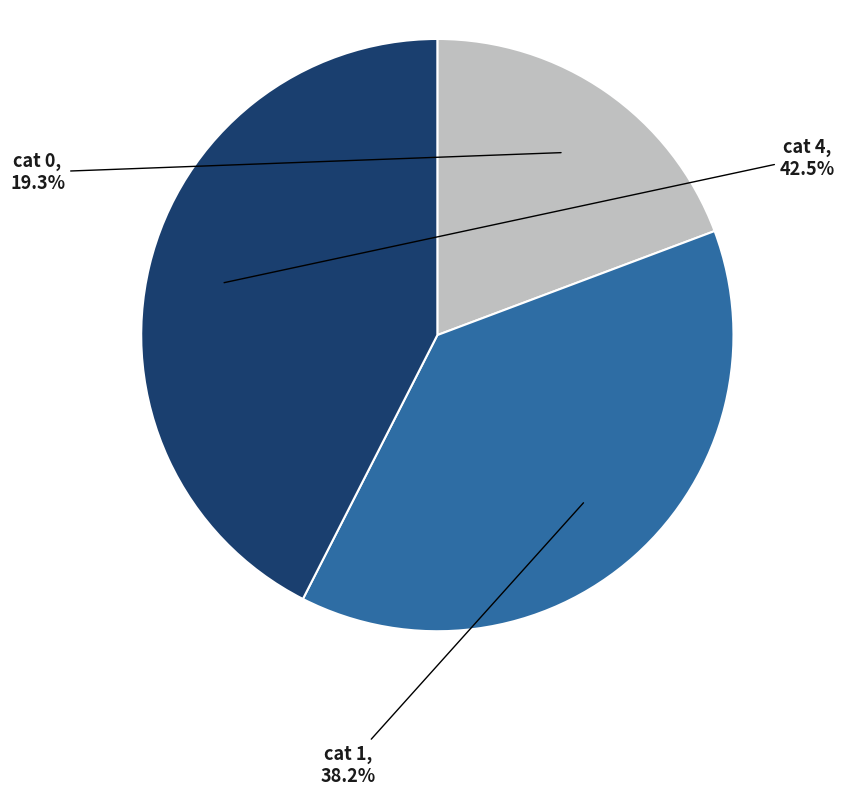

Rank the categories by value from lowest to highest.

cat 0, cat 1, cat 4